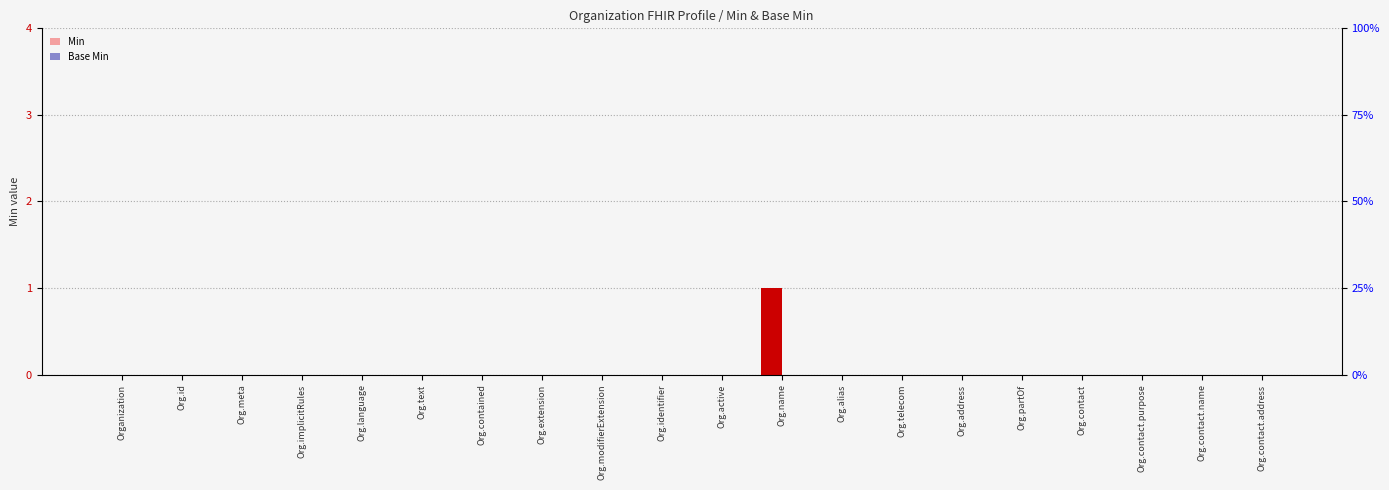

Which has a higher value, Org.contact or Org.modifierExtension?

Org.contact